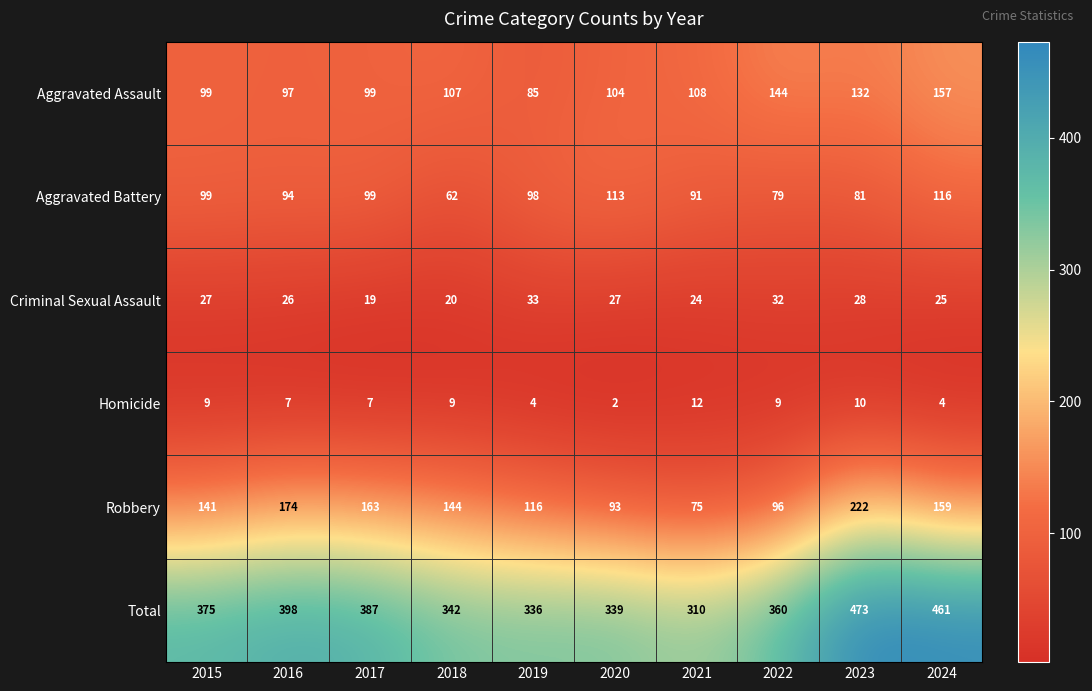

What is the approximate value of Homicide at 2023, to the nearest 5?

10